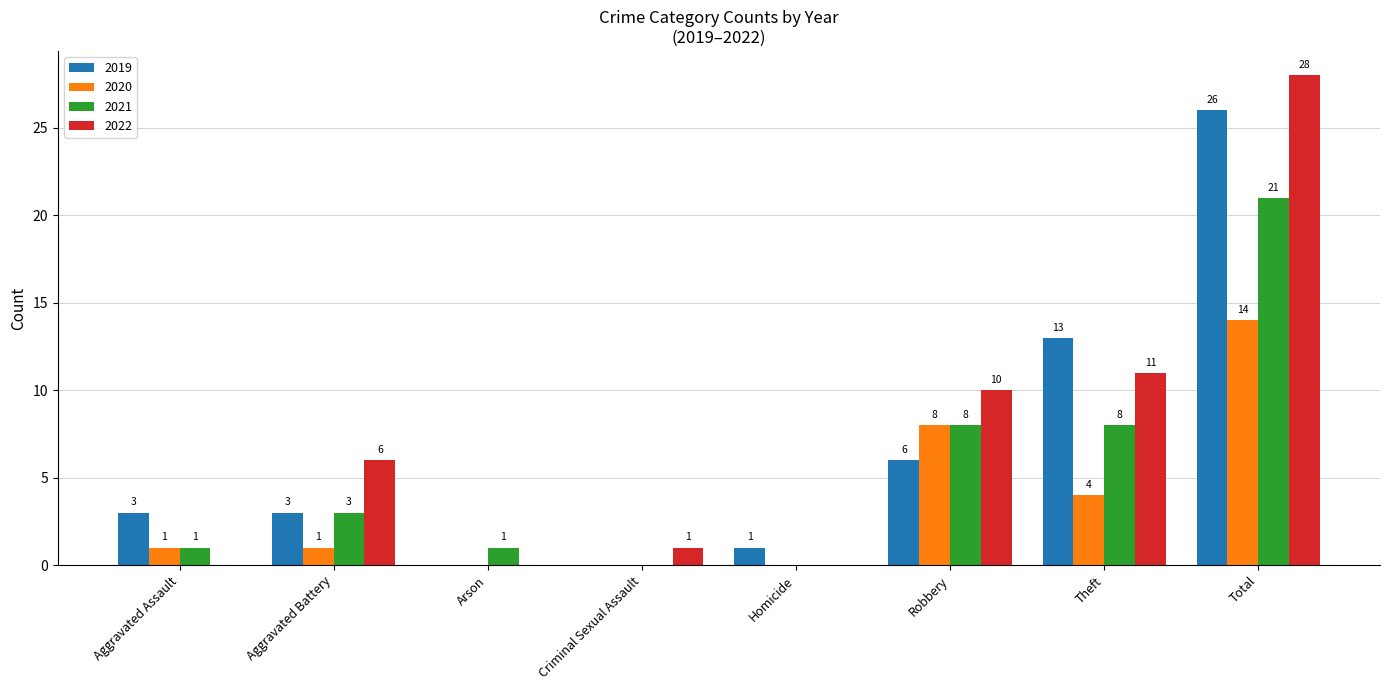

Is the value of 2019 at Total greater than the value of 2021 at Arson?

Yes